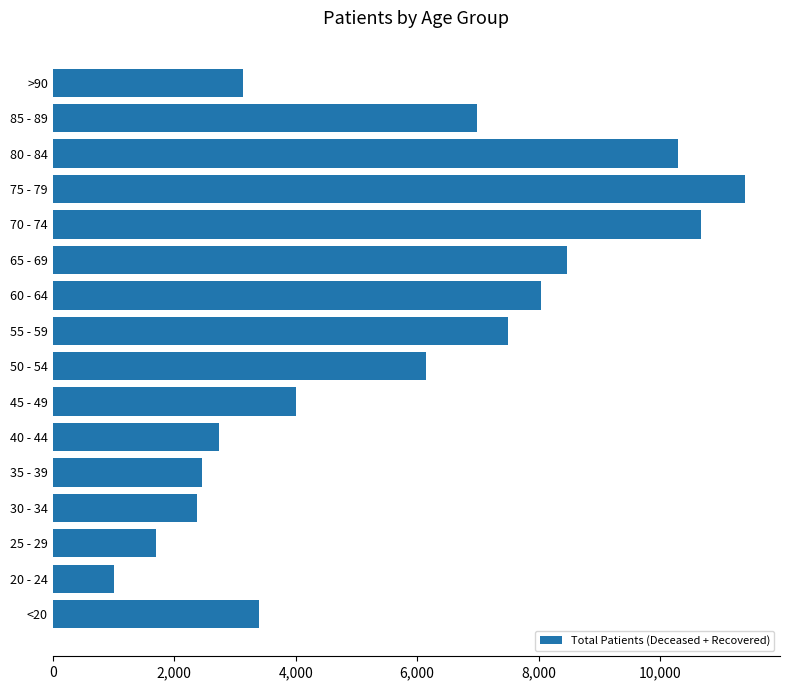

What is the approximate value at >90, to the nearest 10?

3140